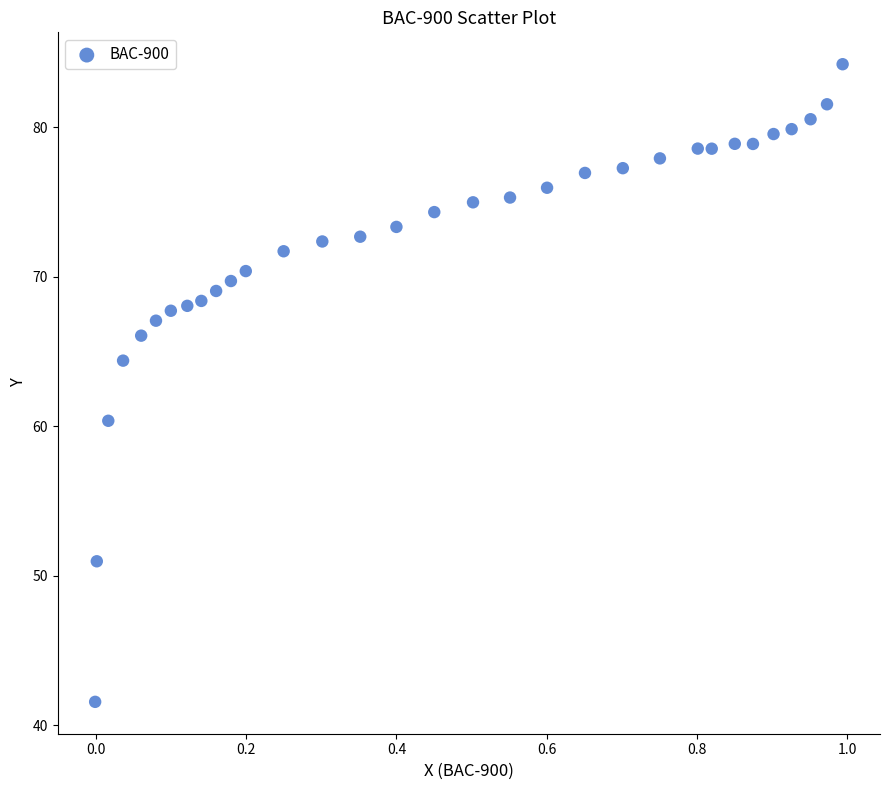

What is the range of Y values (max minus min)?

42.6